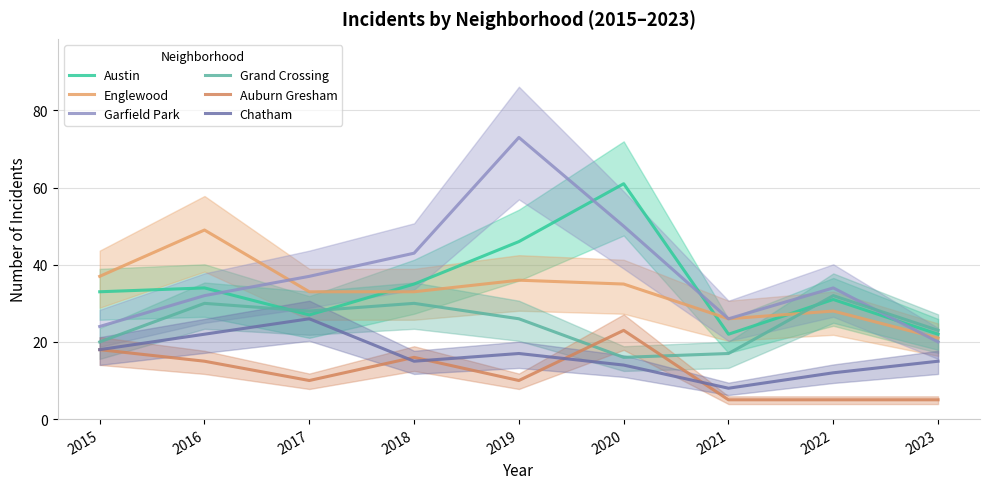

What is the average value of the Chatham series?

16